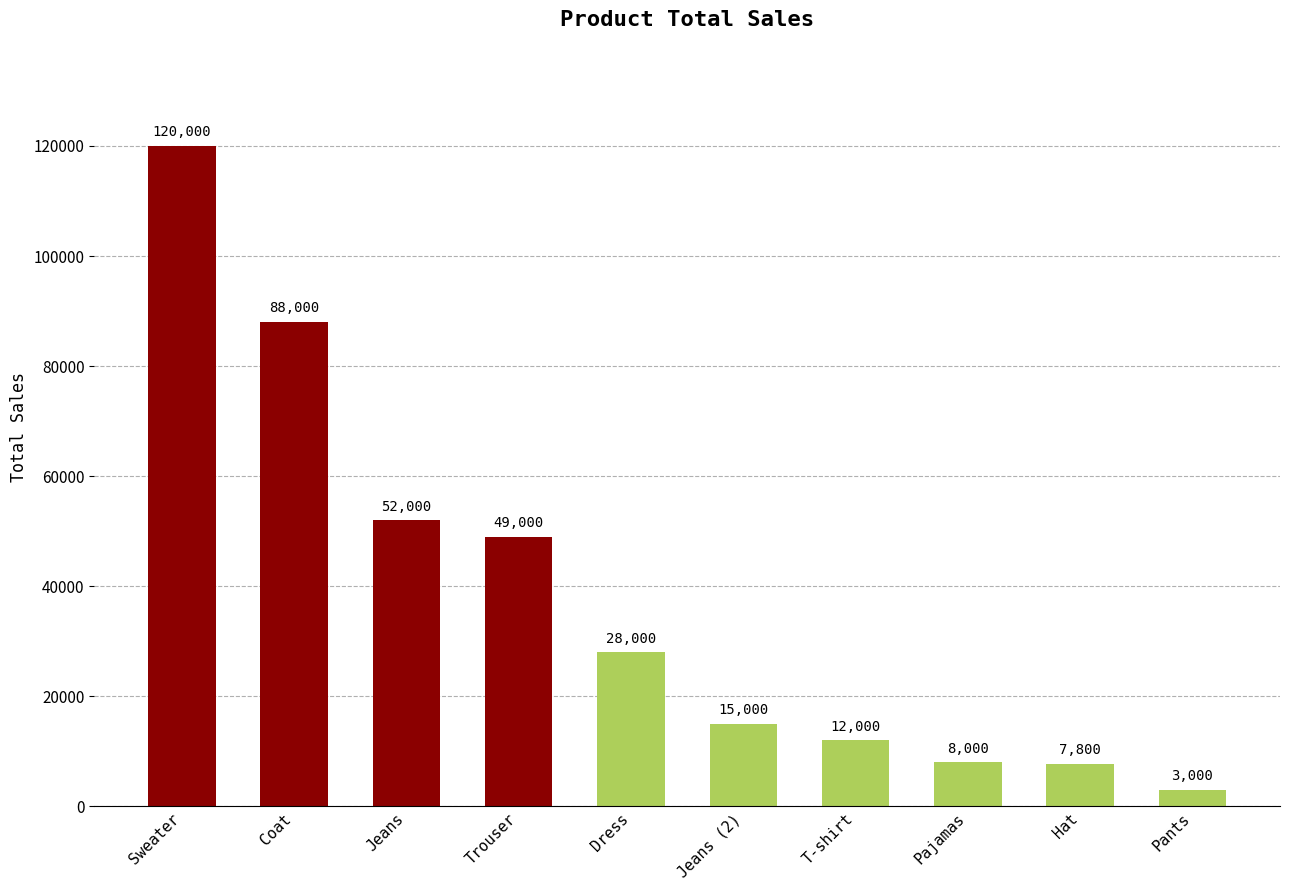

What is the label of the 9th bar from the left?

Hat